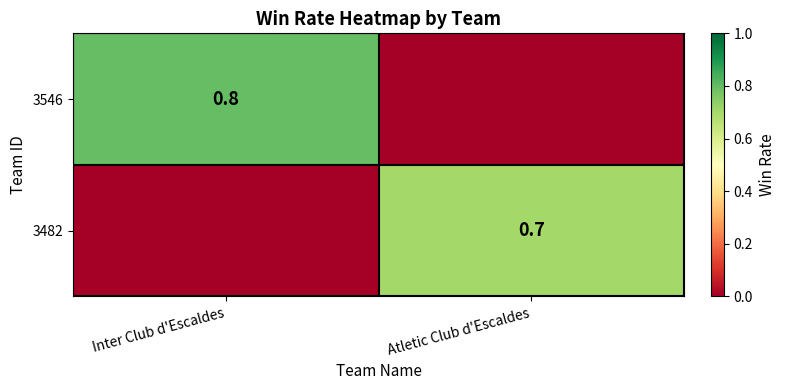

True or false: 3546 has a value of 0.5 at Inter Club d'Escaldes.

False